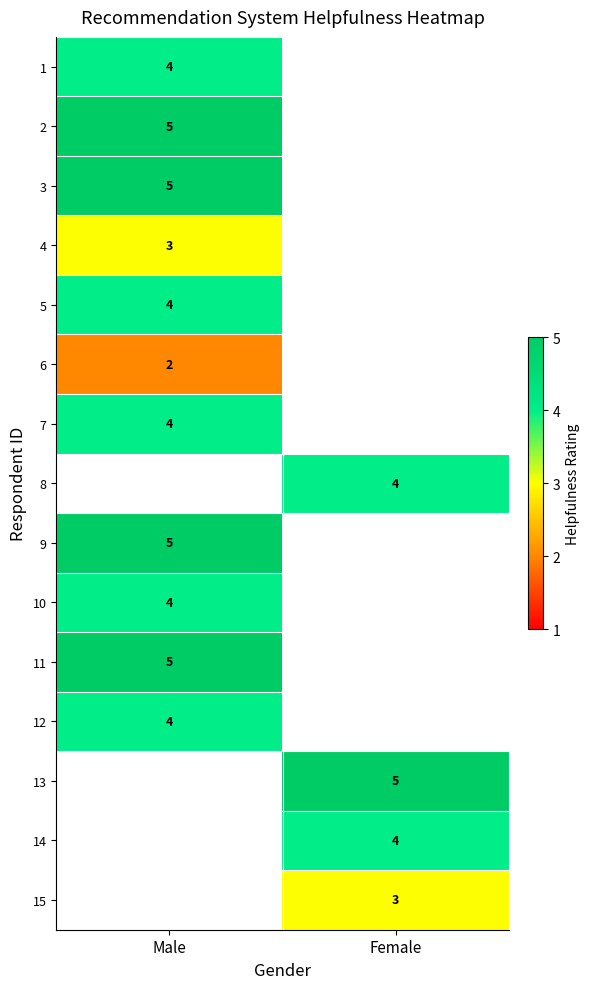

The value of 15 at Female is 4. True or false?

False